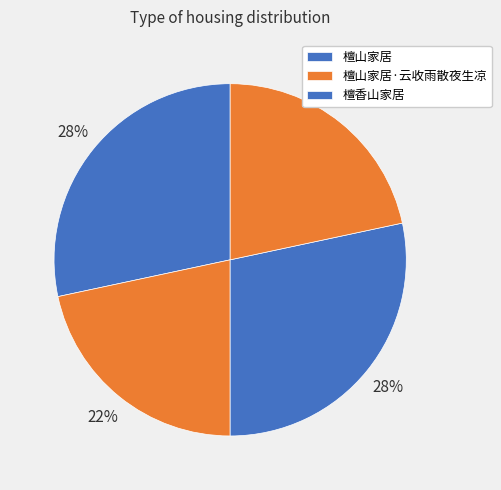

Count the number of slices in the pie.

4